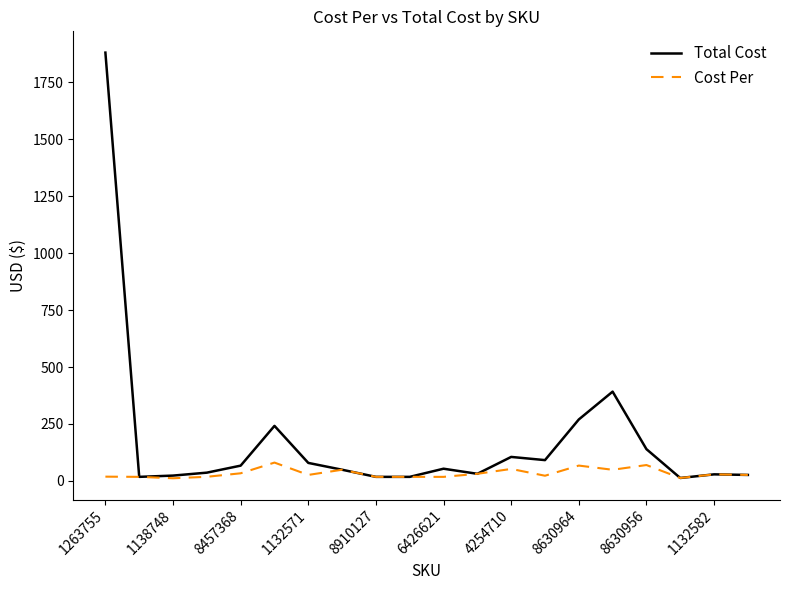

Which series has the largest range (max minus min)?

Total Cost